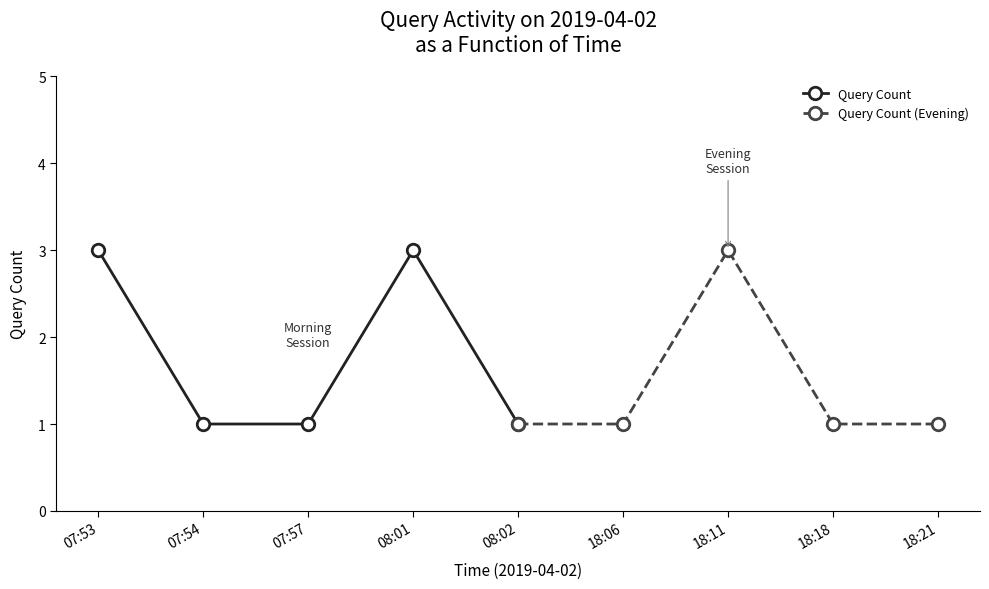

Is this an area chart (filled region under the line)?

No